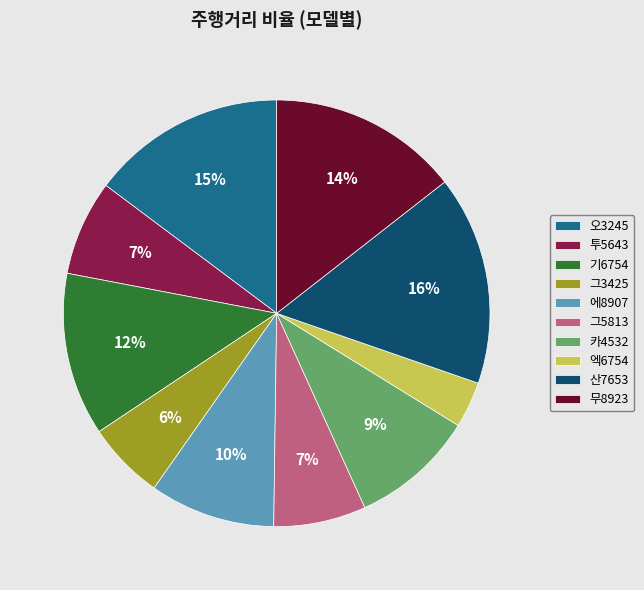

Count the number of slices in the pie.

10